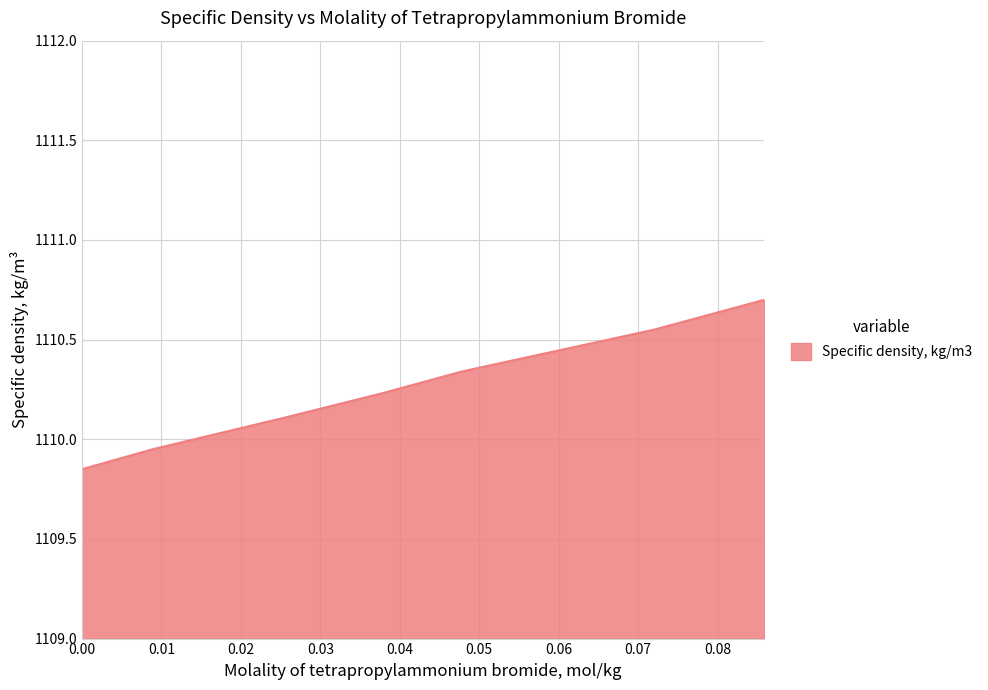

What is the greatest value displayed?

1110.7